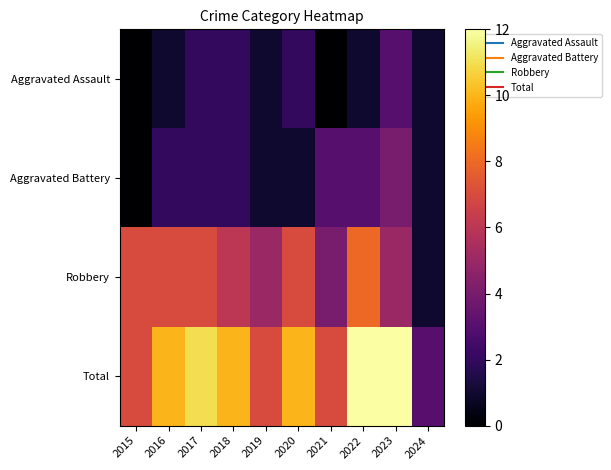

Reading left to right, list all the values displayed in this chart.

Aggravated Assault: 2015=0	2016=1	2017=2	2018=2	2019=1	2020=2	2021=0	2022=1	2023=3	2024=1
Aggravated Battery: 2015=0	2016=2	2017=2	2018=2	2019=1	2020=1	2021=3	2022=3	2023=4	2024=1
Robbery: 2015=7	2016=7	2017=7	2018=6	2019=5	2020=7	2021=4	2022=8	2023=5	2024=1
Total: 2015=7	2016=10	2017=11	2018=10	2019=7	2020=10	2021=7	2022=12	2023=12	2024=3